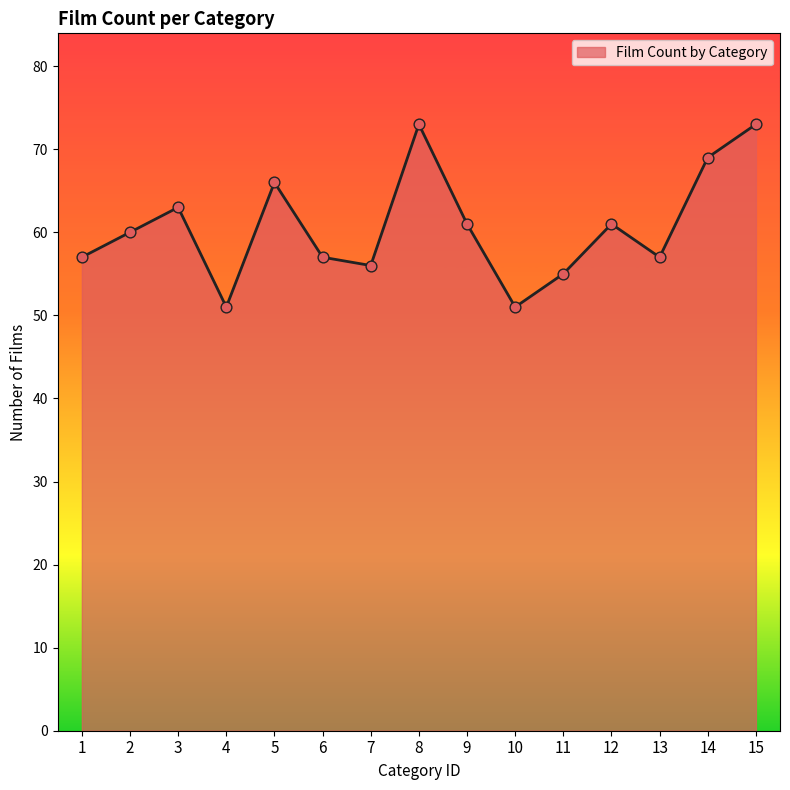

What is the change in value from 4 to 8?

+22